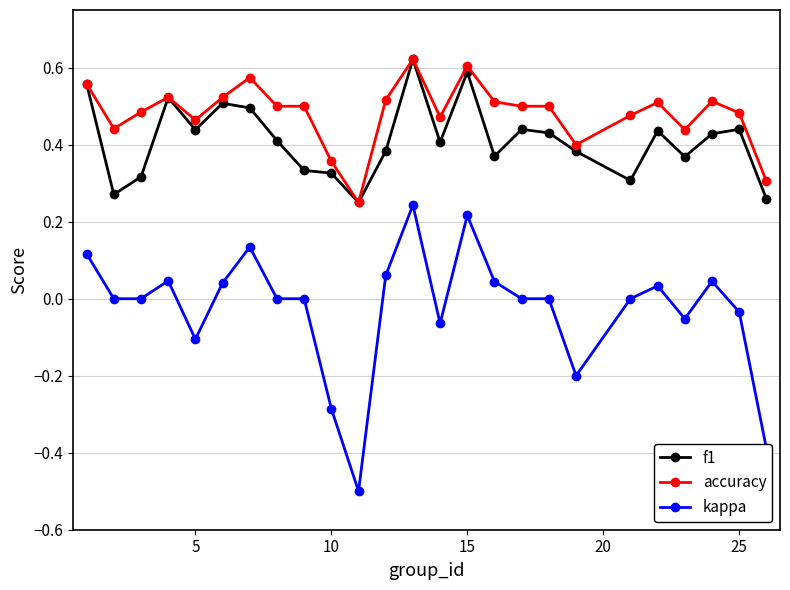

Which series has the largest total across all categories?

accuracy